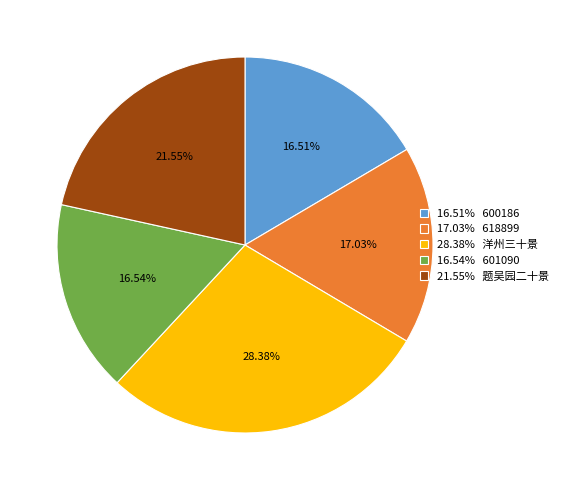

What is the ratio of the value at 16.51% 600186 to the value at 28.38% 洋州三十景?

0.6